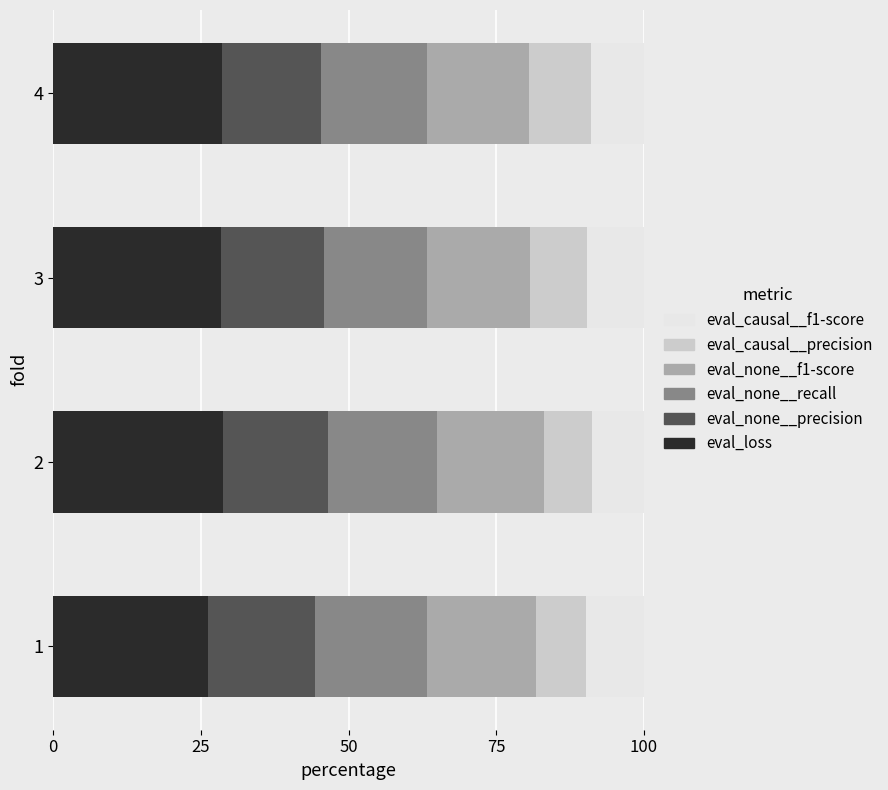

What is the difference between the second highest and minimum values in the eval_loss series?

2.4